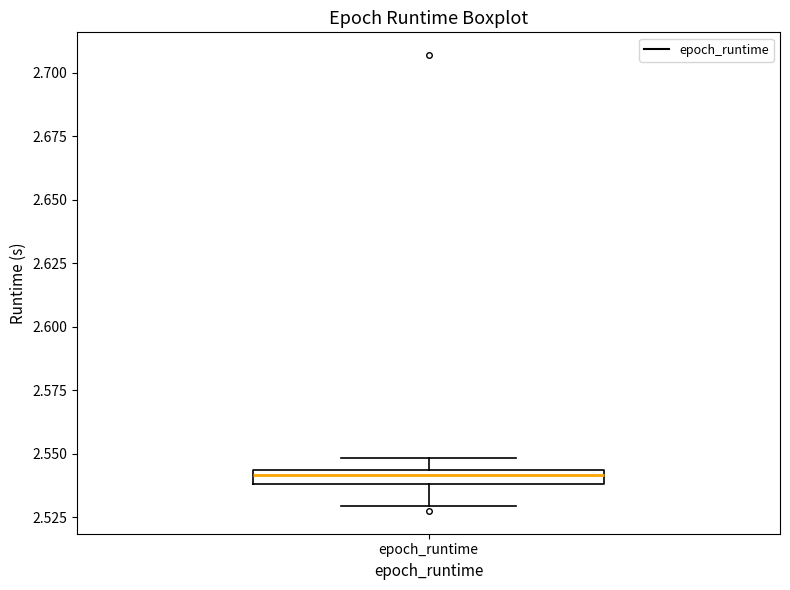

Where is the upper edge of the box for epoch_runtime on the y-axis? The values are not printed on the chart, so give them approximately, as read against the axis.

2.545